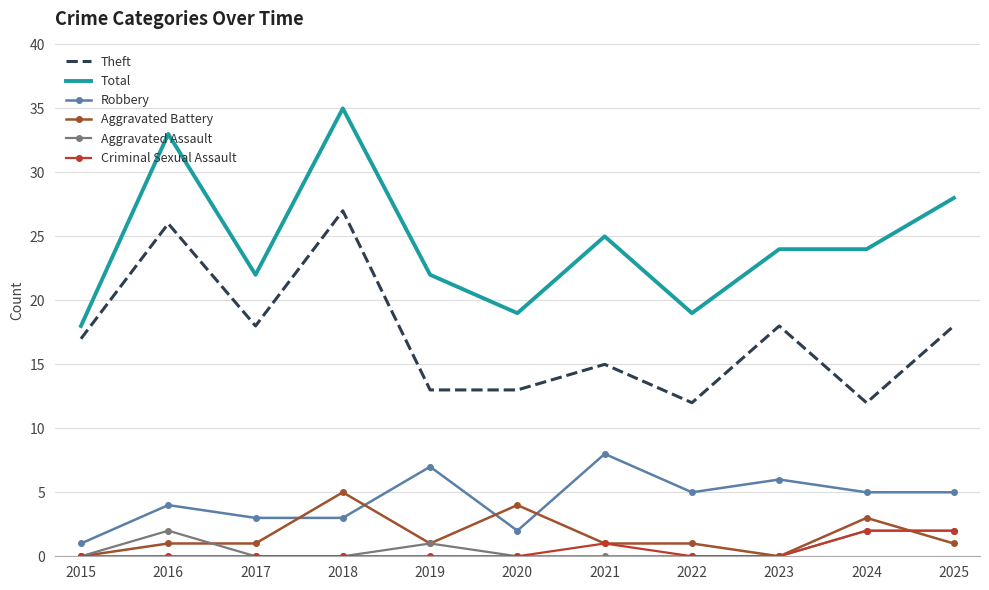

At how many categories does at least one series exceed 8?

11